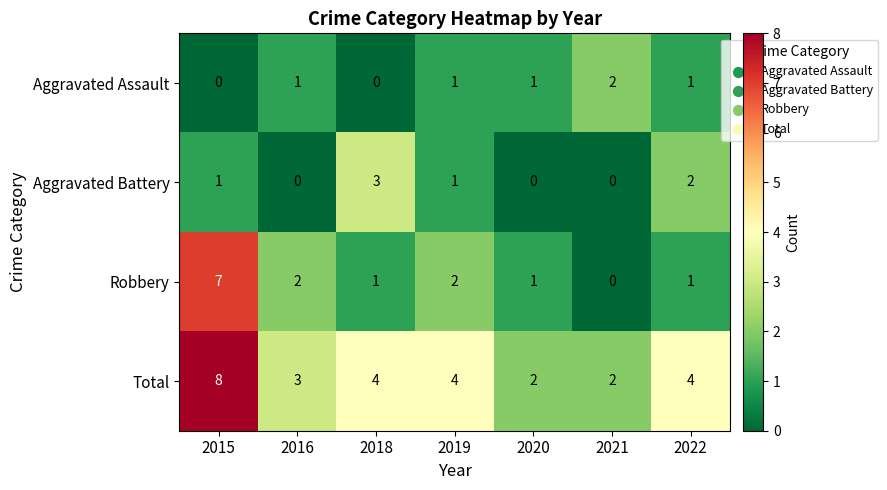

Reading left to right, list all the values displayed in this chart.

Aggravated Assault: 2015=0	2016=1	2018=0	2019=1	2020=1	2021=2	2022=1
Aggravated Battery: 2015=1	2016=0	2018=3	2019=1	2020=0	2021=0	2022=2
Robbery: 2015=7	2016=2	2018=1	2019=2	2020=1	2021=0	2022=1
Total: 2015=8	2016=3	2018=4	2019=4	2020=2	2021=2	2022=4